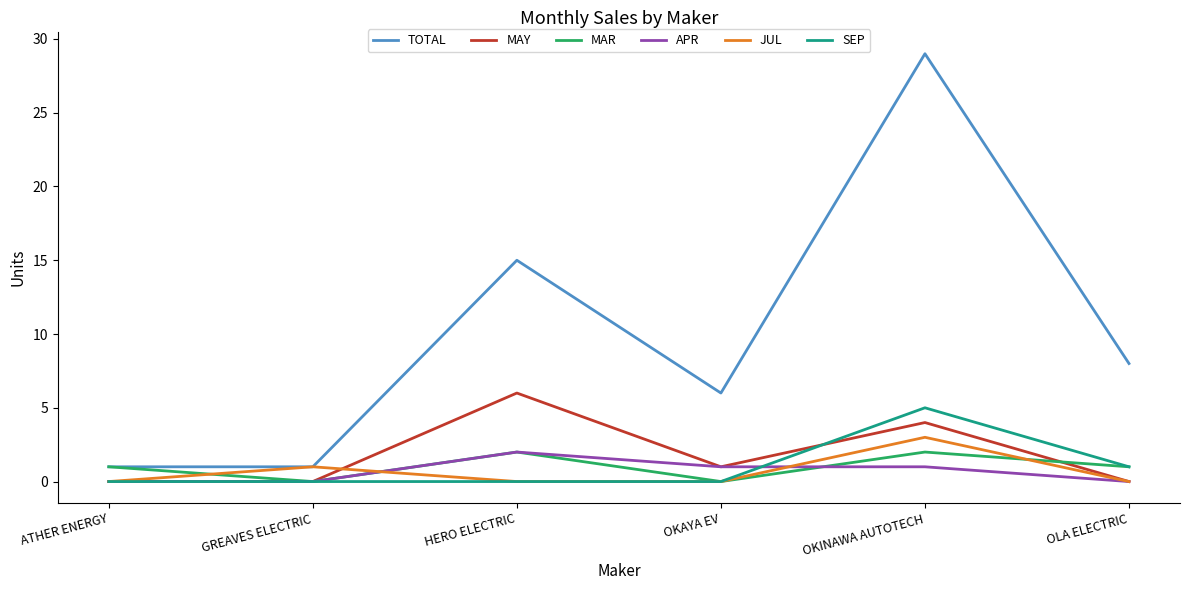

Reading right to left, transcribe all the data shown in this chart.

TOTAL: OLA ELECTRIC=8	OKINAWA AUTOTECH=29	OKAYA EV=6	HERO ELECTRIC=15	GREAVES ELECTRIC=1	ATHER ENERGY=1
MAY: OLA ELECTRIC=0	OKINAWA AUTOTECH=4	OKAYA EV=1	HERO ELECTRIC=6	GREAVES ELECTRIC=0	ATHER ENERGY=0
MAR: OLA ELECTRIC=1	OKINAWA AUTOTECH=2	OKAYA EV=0	HERO ELECTRIC=2	GREAVES ELECTRIC=0	ATHER ENERGY=1
APR: OLA ELECTRIC=0	OKINAWA AUTOTECH=1	OKAYA EV=1	HERO ELECTRIC=2	GREAVES ELECTRIC=0	ATHER ENERGY=0
JUL: OLA ELECTRIC=0	OKINAWA AUTOTECH=3	OKAYA EV=0	HERO ELECTRIC=0	GREAVES ELECTRIC=1	ATHER ENERGY=0
SEP: OLA ELECTRIC=1	OKINAWA AUTOTECH=5	OKAYA EV=0	HERO ELECTRIC=0	GREAVES ELECTRIC=0	ATHER ENERGY=0